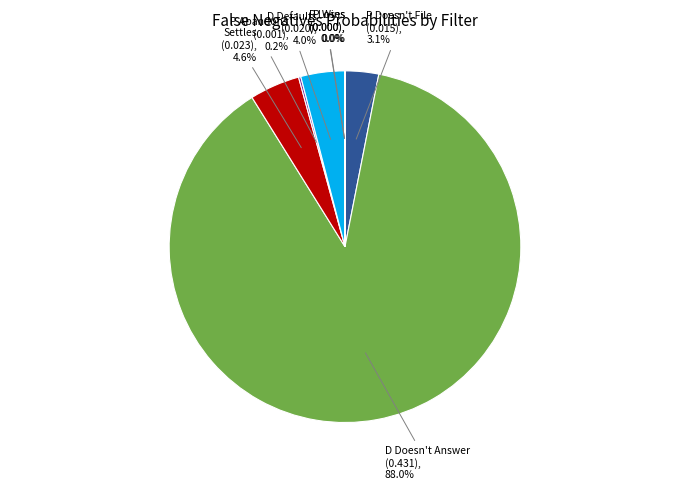

Between D Doesn't Answer and D Defaults, which is larger?

D Doesn't Answer